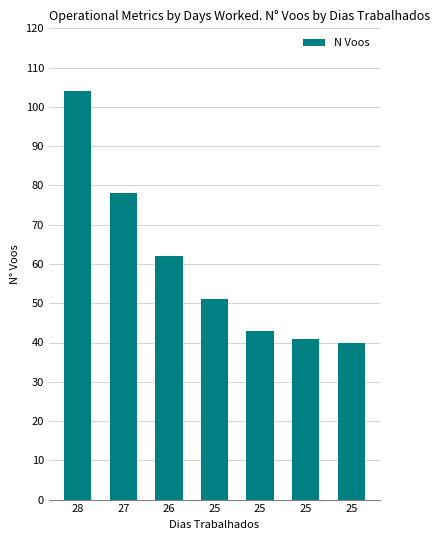

What is the change in value from 28 to 25?

-63